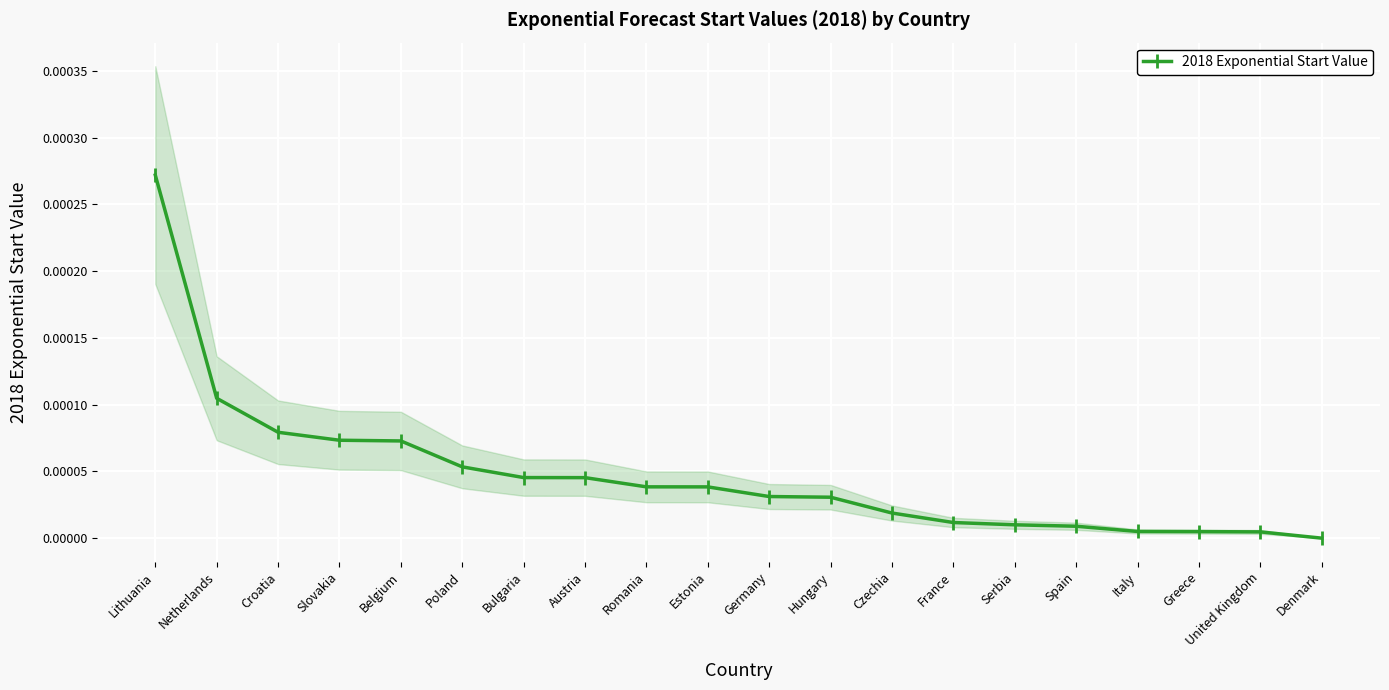

True or false: the data shows 0.0 at Spain.

False